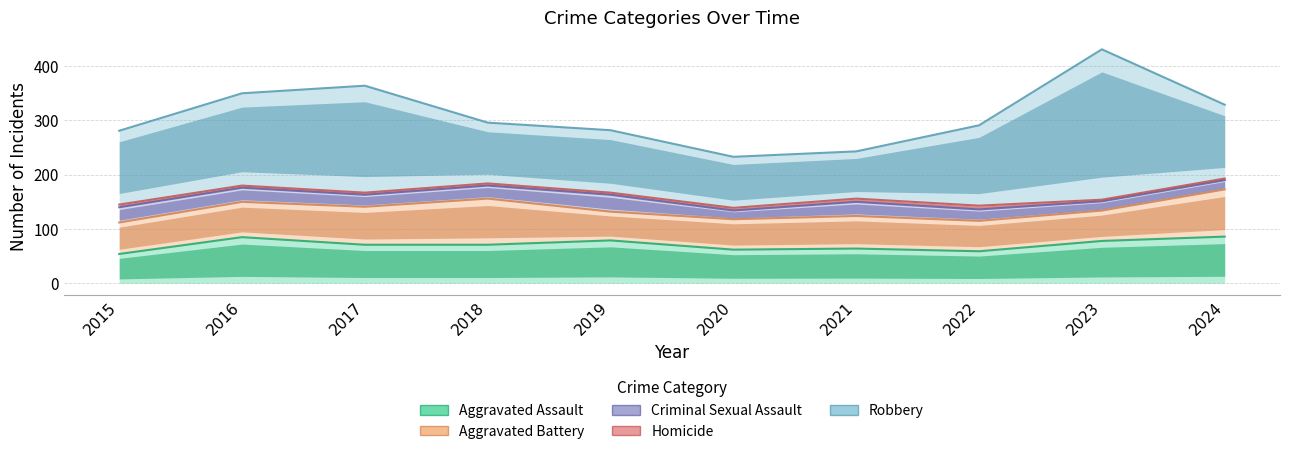

Which has a higher value, 2015 or 2022?

2022